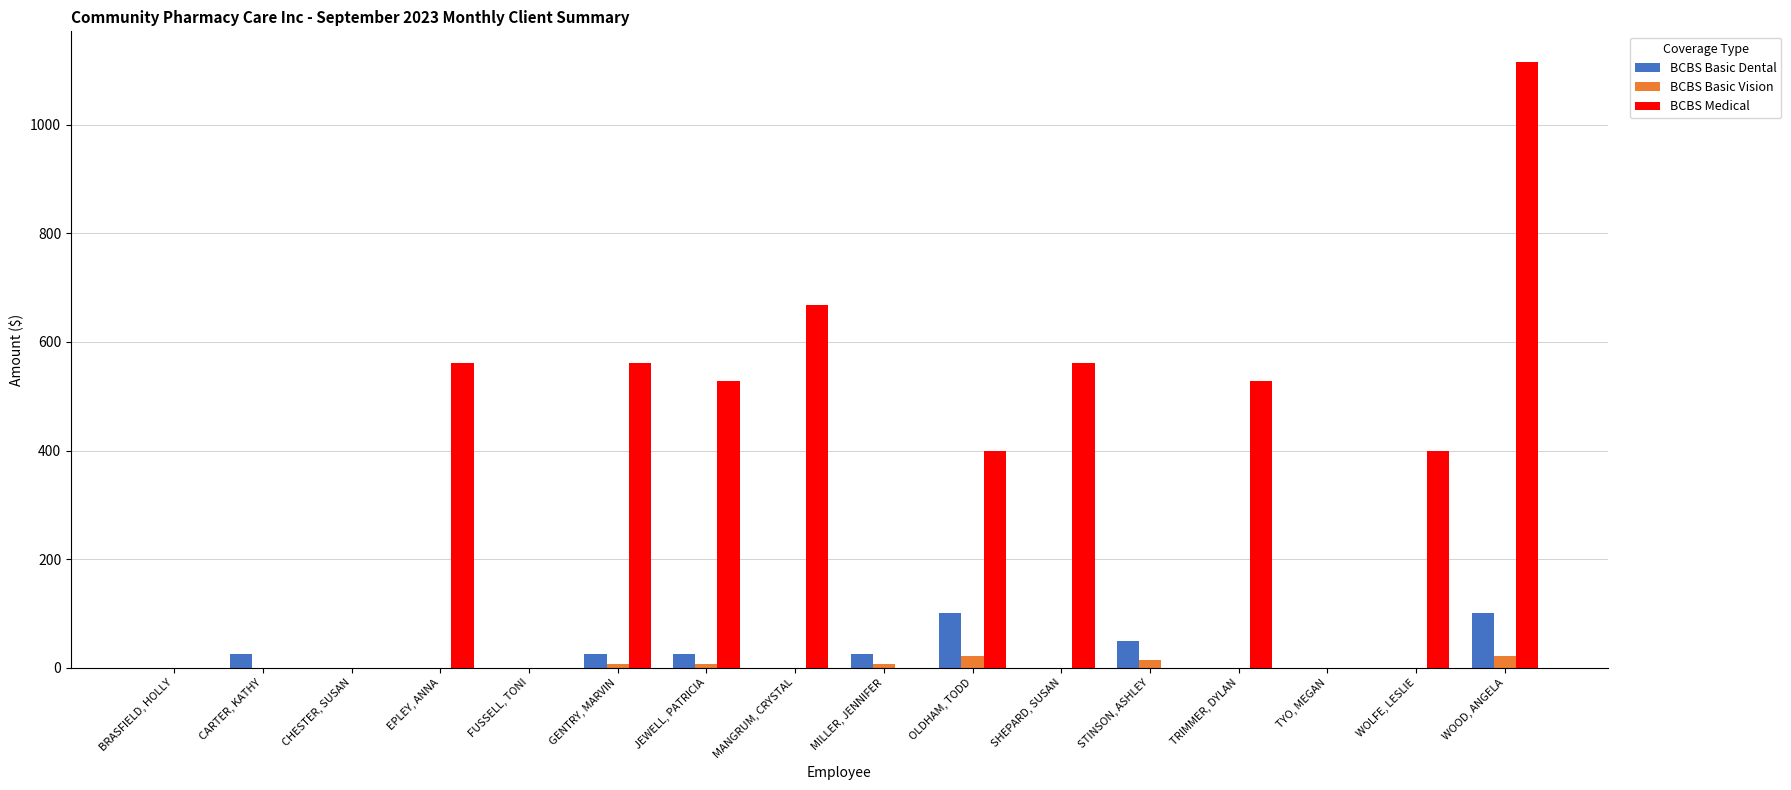

True or false: BCBS Medical has a value of 0.0 at CHESTER, SUSAN.

True